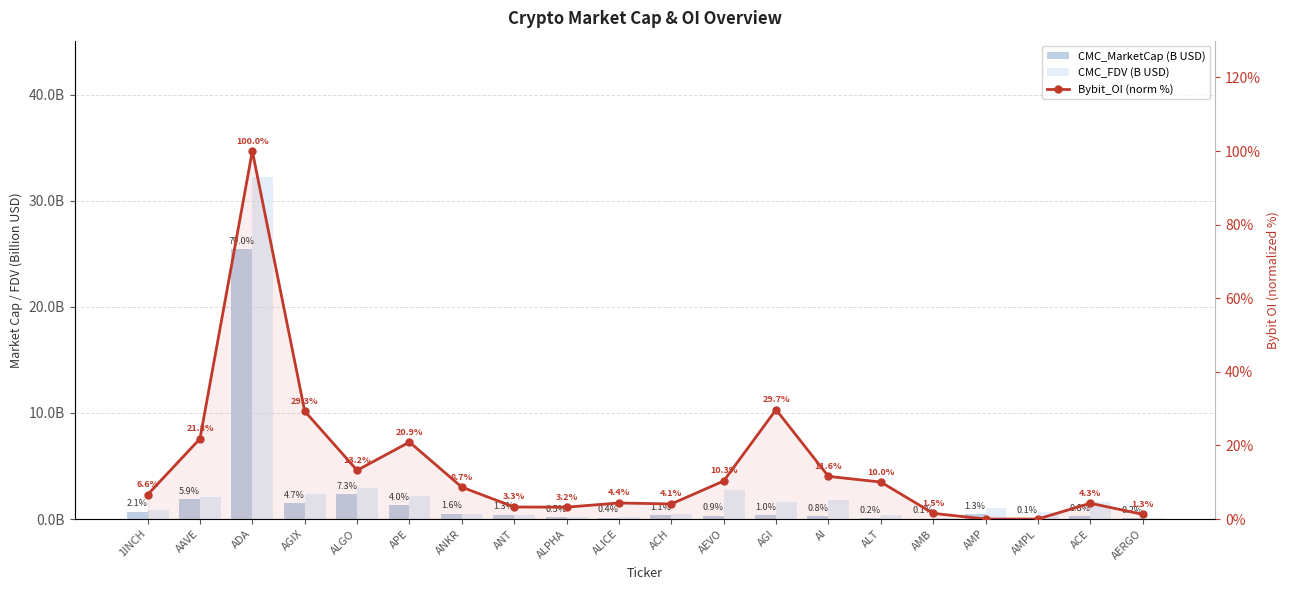

Rank the series by their maximum value, from lowest to highest.

CMC_MarketCap (B USD), CMC_FDV (B USD), Bybit_OI (norm %)